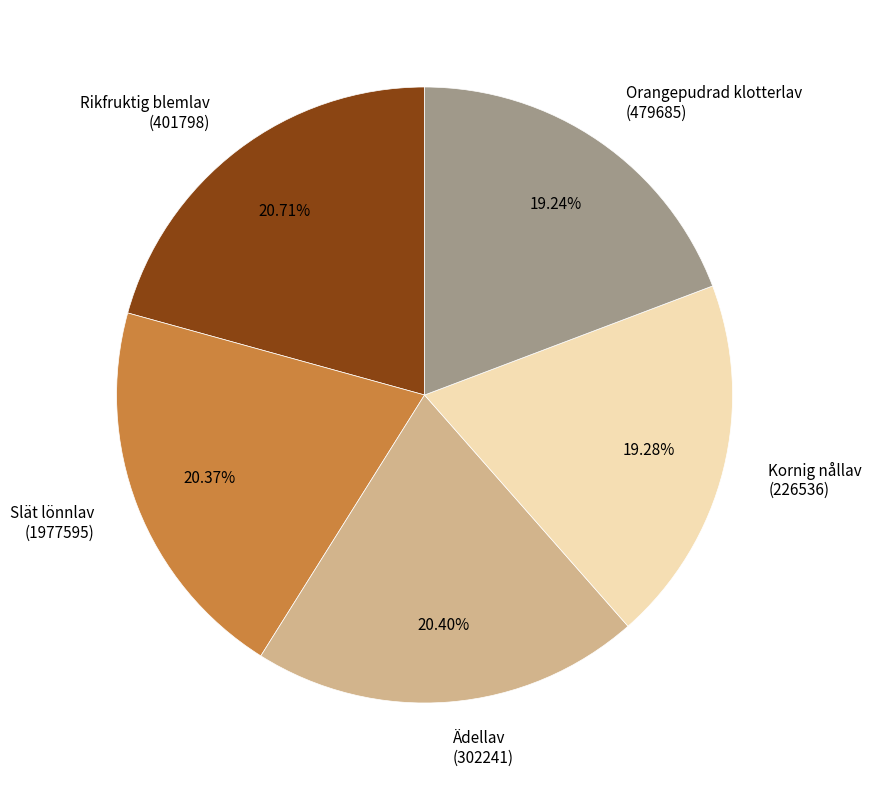

Approximately how many times larger is the value at Kornig nållav (226536) compared to Orangepudrad klotterlav (479685)?

1.0